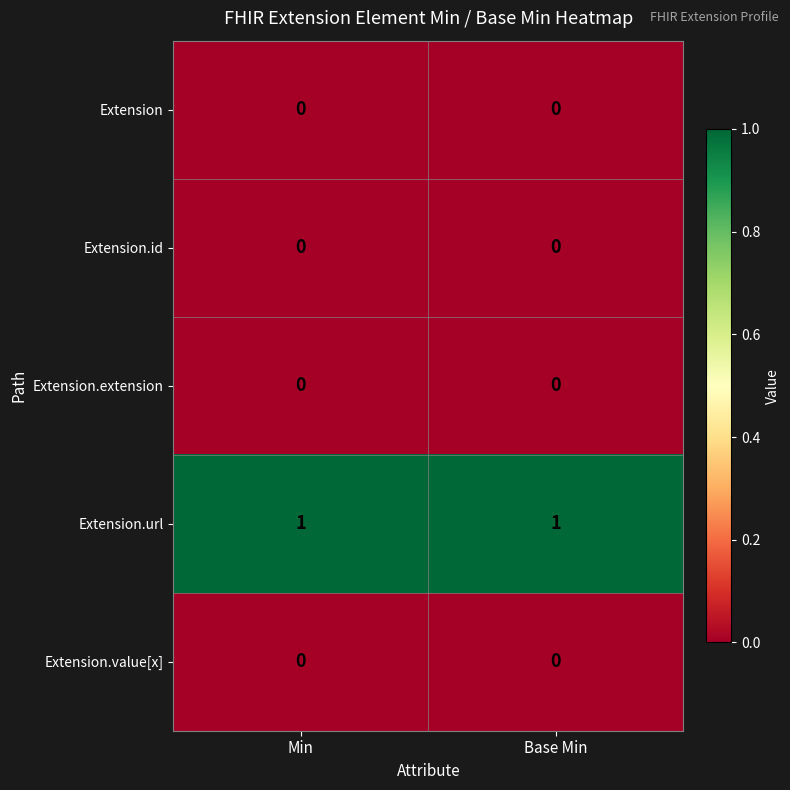

Reading right to left, extract all data points from this chart.

Extension: Base Min=0	Min=0
Extension.id: Base Min=0	Min=0
Extension.extension: Base Min=0	Min=0
Extension.url: Base Min=1	Min=1
Extension.value[x]: Base Min=0	Min=0